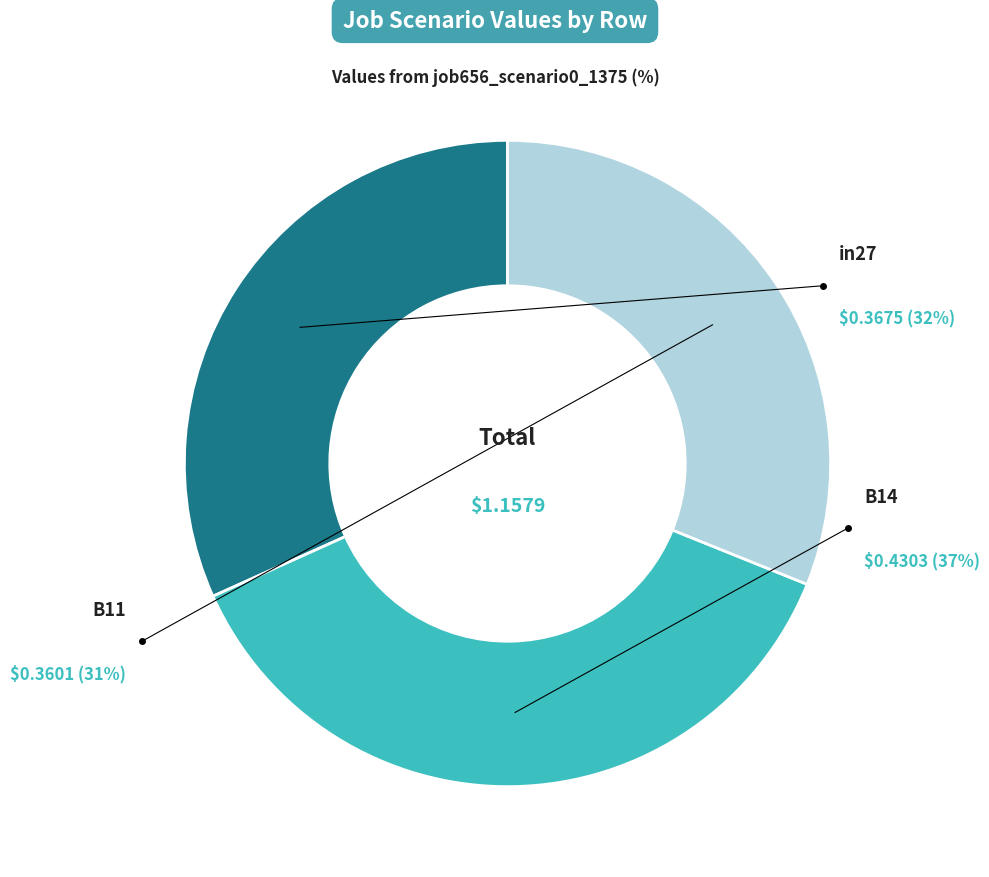

To the nearest percent, what portion does B14 represent?

37%